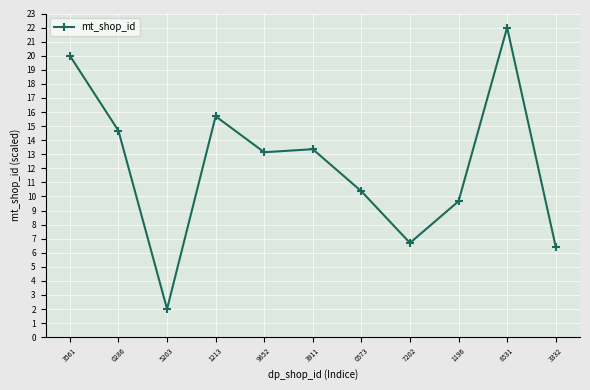

What is the change in value from 7202 to 8531?

+15.3